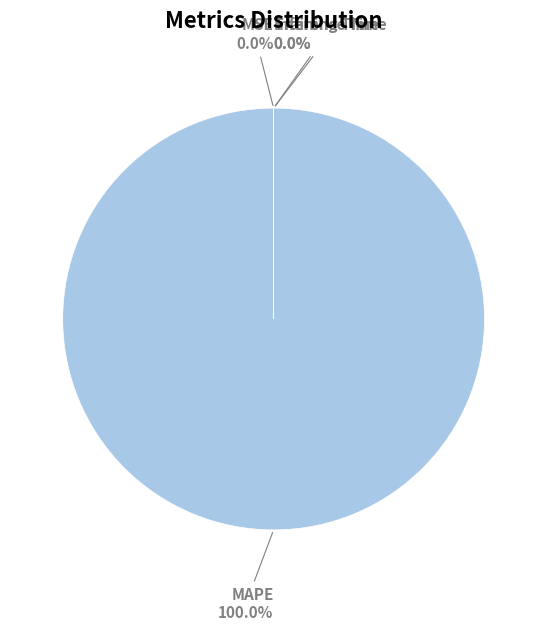

Is there any slice that represents more than half of the pie?

Yes